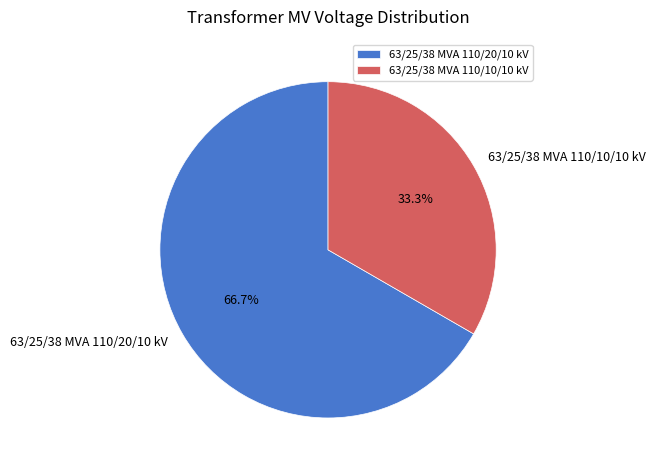

Between 63/25/38 MVA 110/20/10 kV and 63/25/38 MVA 110/10/10 kV, which is larger?

63/25/38 MVA 110/20/10 kV